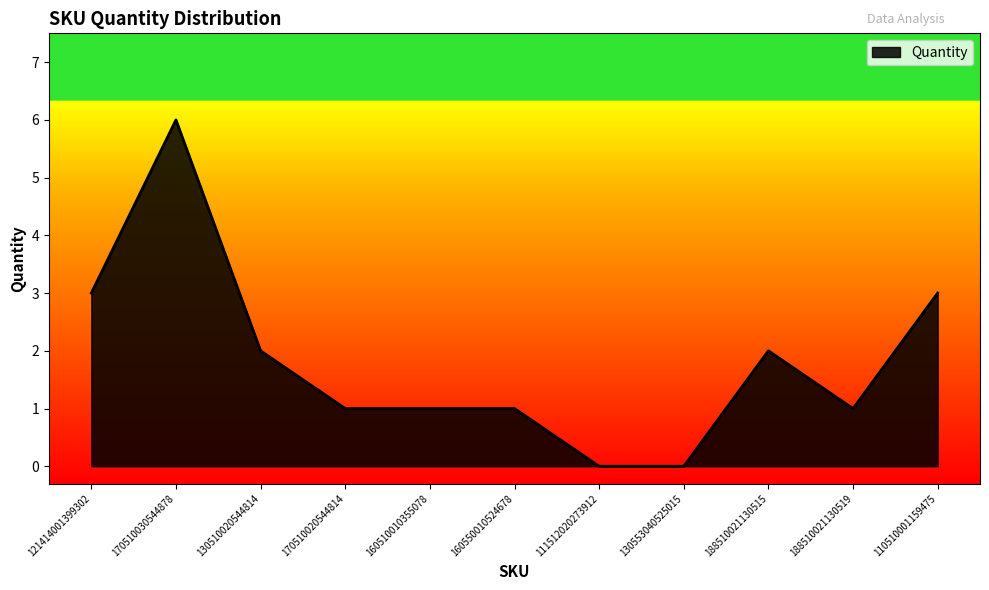

Does the chart have visible grid lines?

No